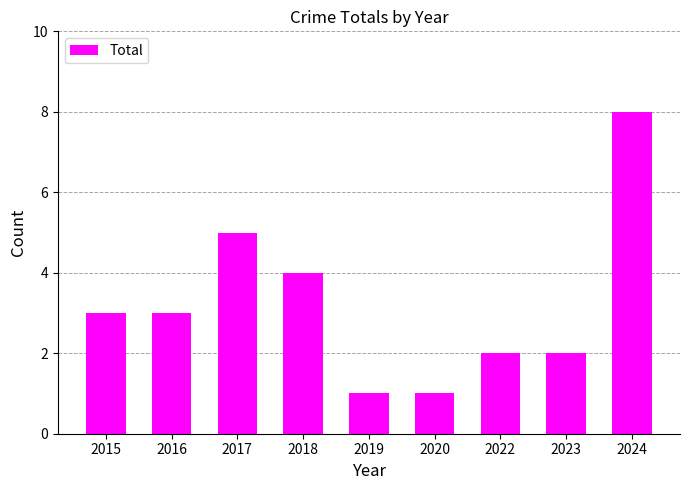

Which has a higher value, 2018 or 2023?

2018